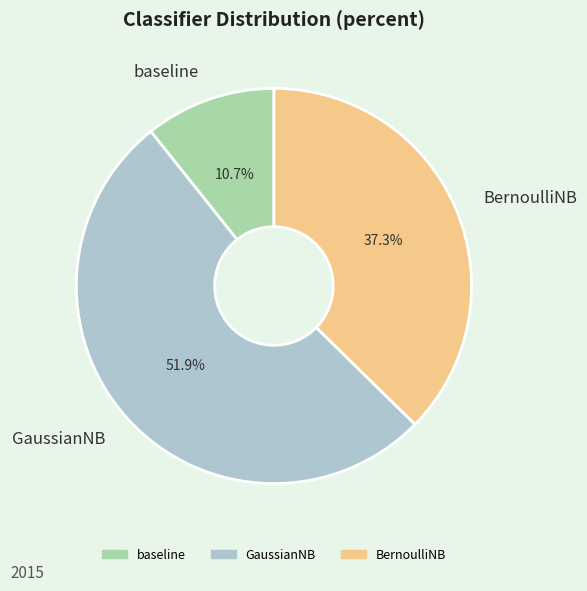

Which category has the smallest portion of the pie?

baseline